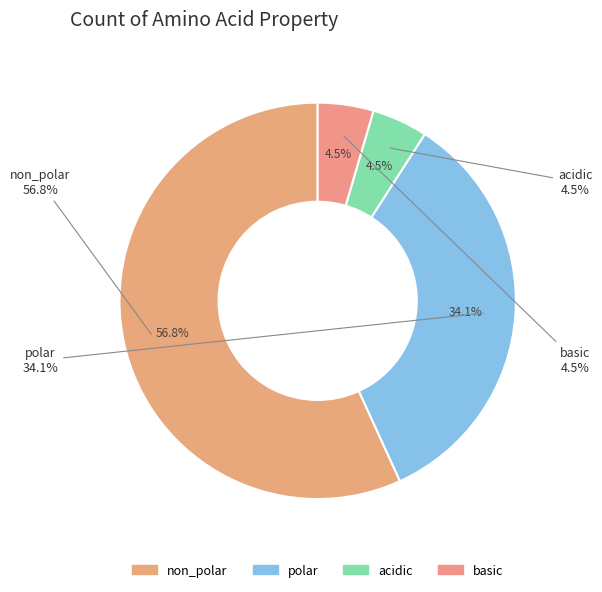

True or false: non_polar accounts for 57% of the total.

True